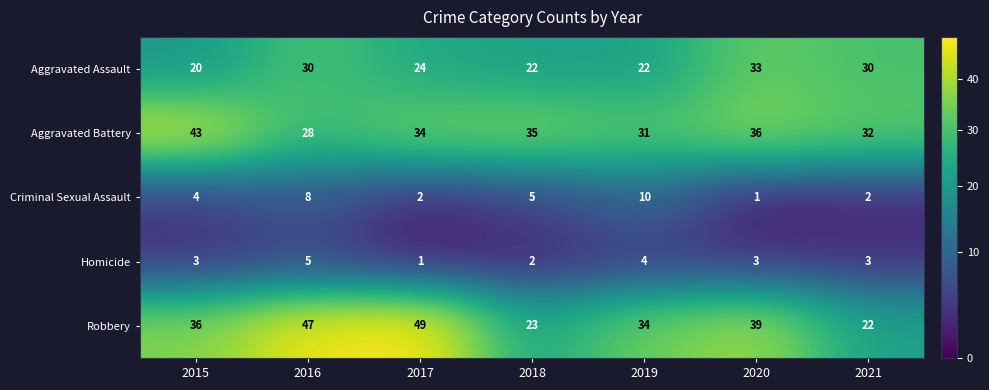

At which label does Aggravated Assault first exceed 24?

2016